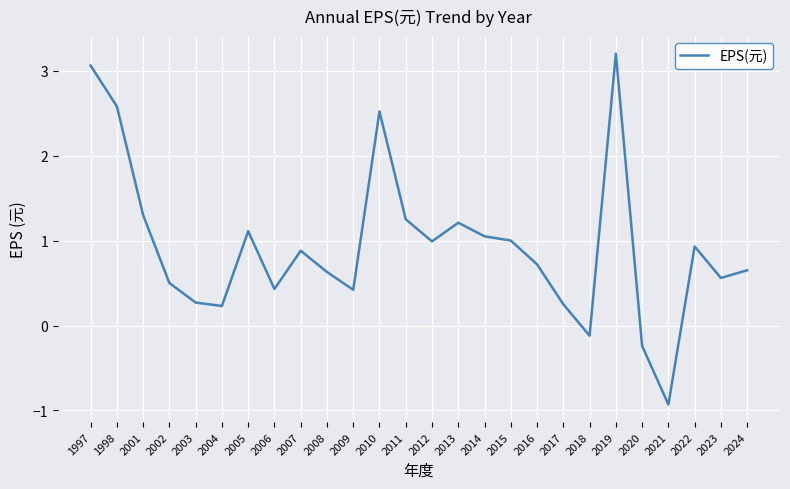

Where does the data first go above 0?

1997